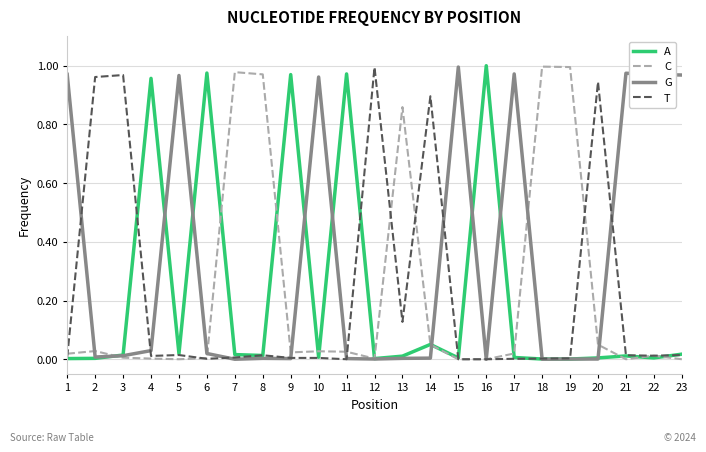

True or false: C has a value of 1.0 at 8.

True